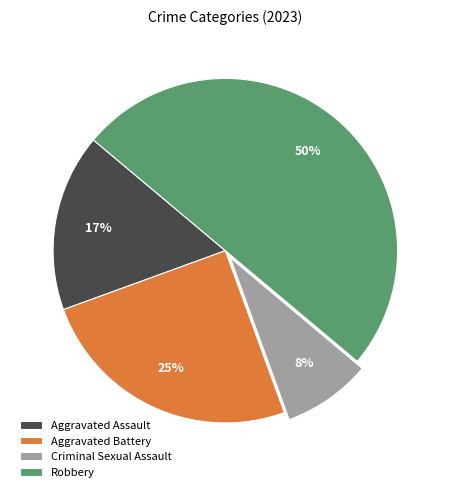

The Criminal Sexual Assault slice represents 8% of the pie. True or false?

True